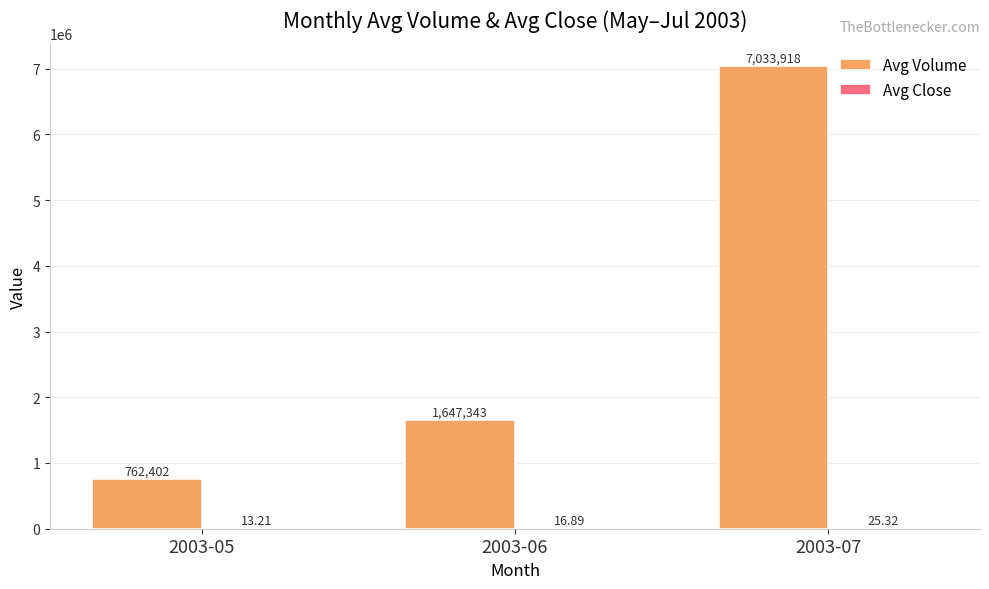

Between 2003-05 and 2003-07, which series saw the biggest shift?

Avg Volume